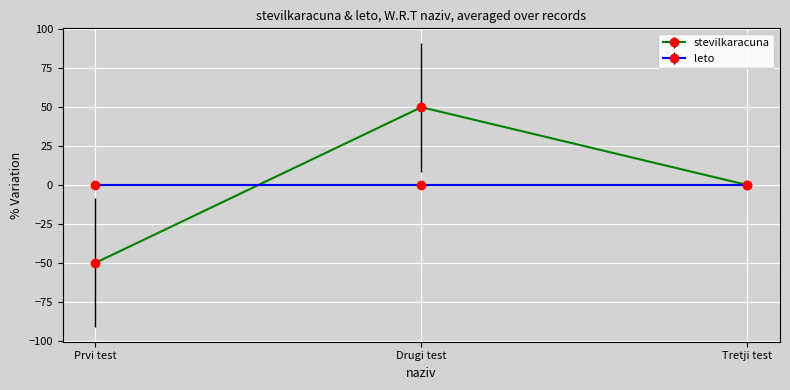

Rank the series at Prvi test from highest to lowest value.

leto, stevilkaracuna